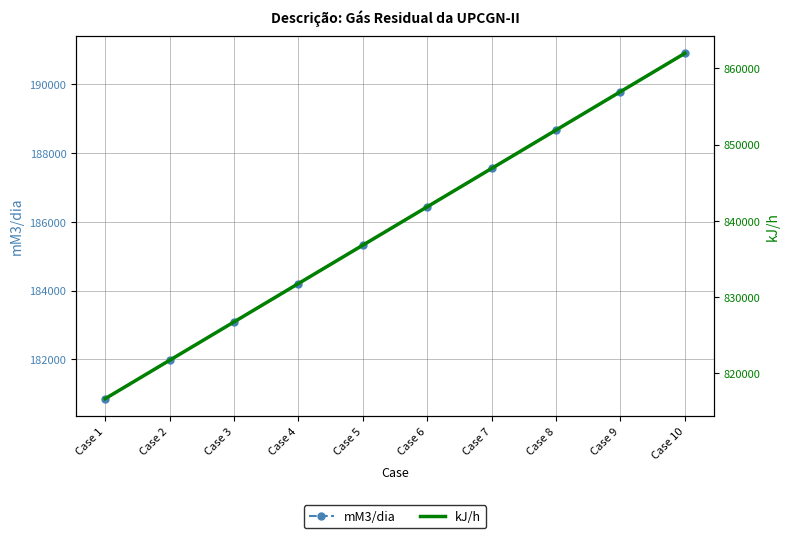

What is the value of the kJ/h point at the 7th from the left?

846879.2